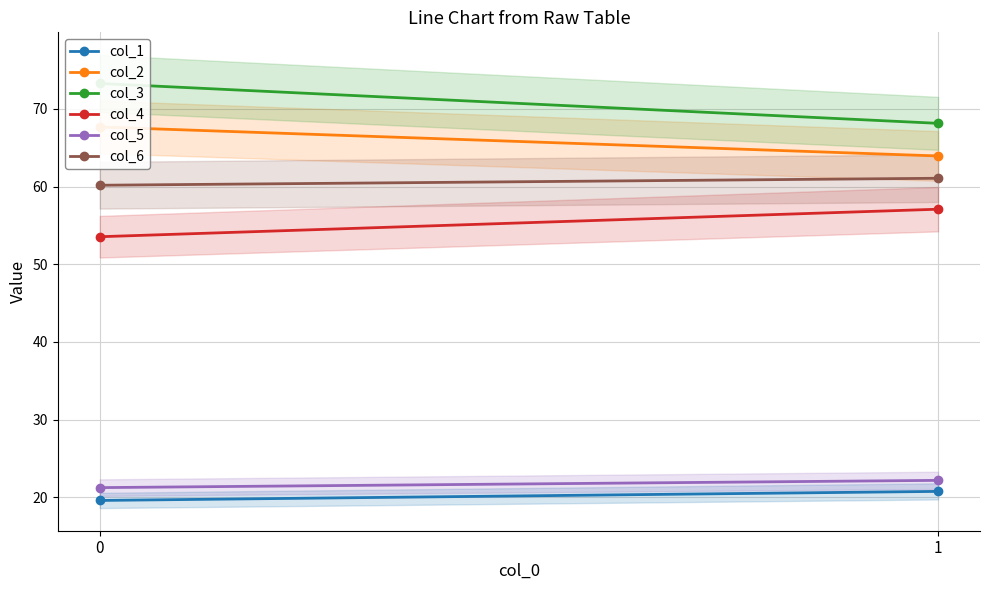

Is it true that col_2 equals 67.7 at 0?

True